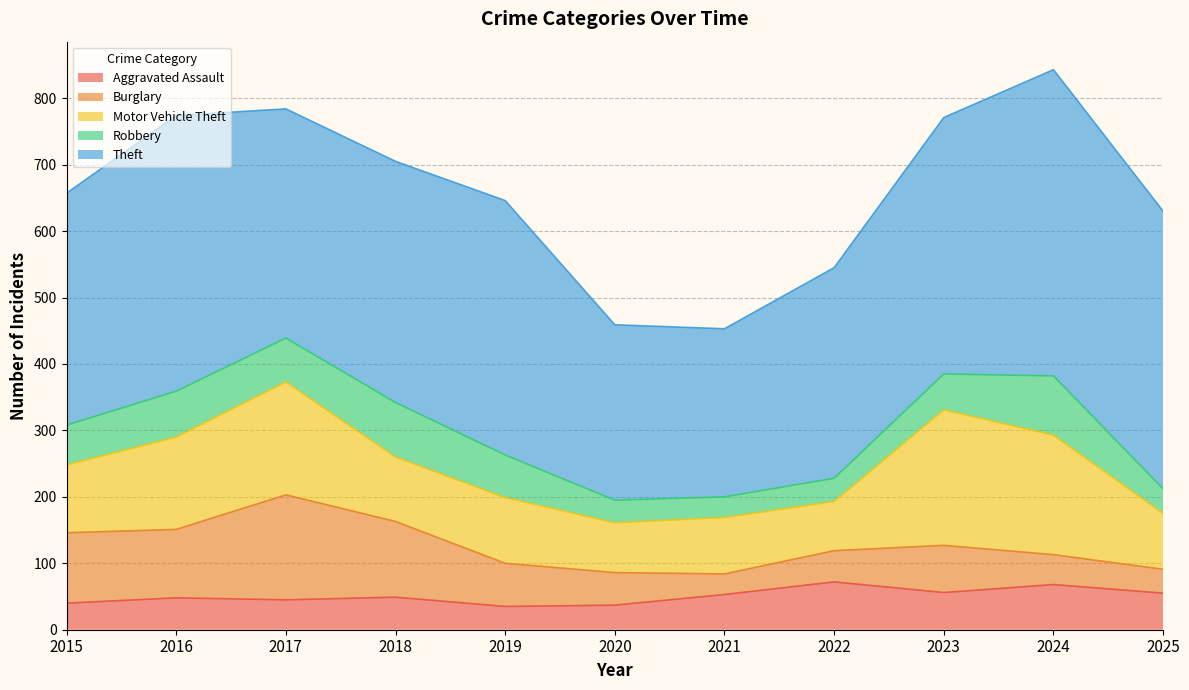

The Motor Vehicle Theft series shows 265 at 2024. True or false?

False